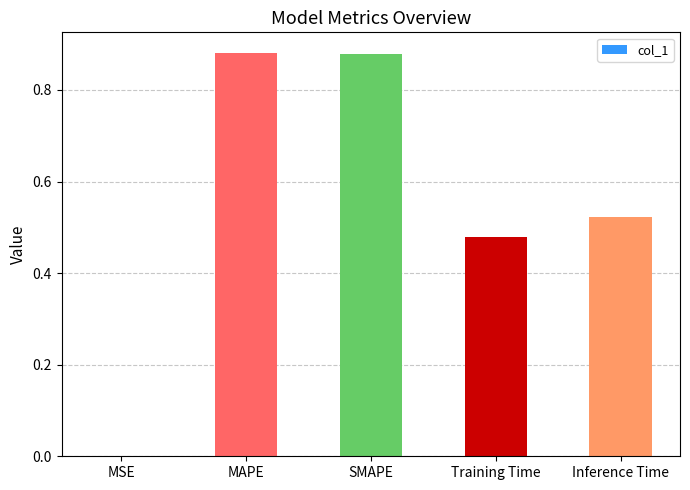

What is the sum of all values?

2.8